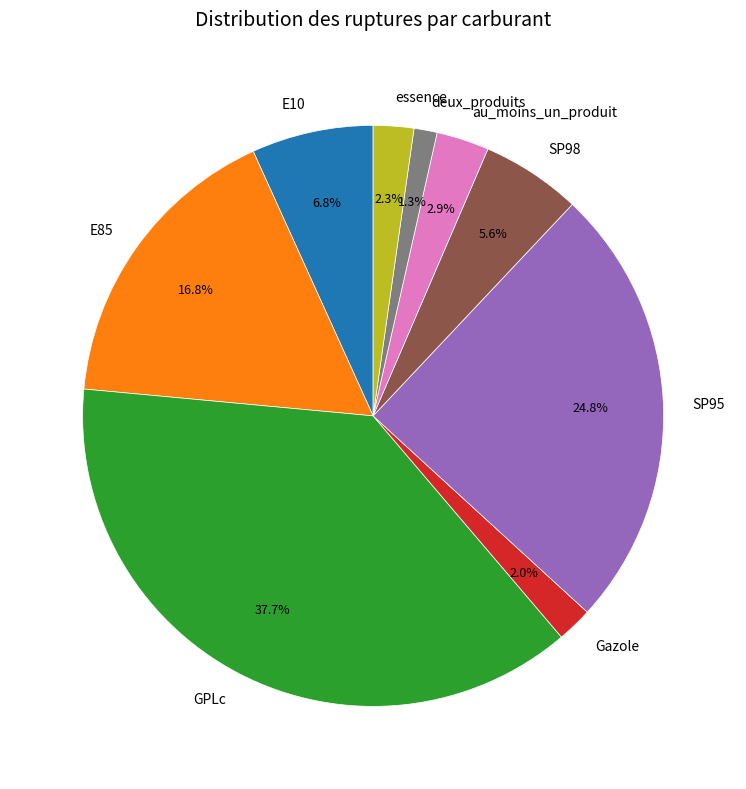

The essence slice represents 16% of the pie. True or false?

False